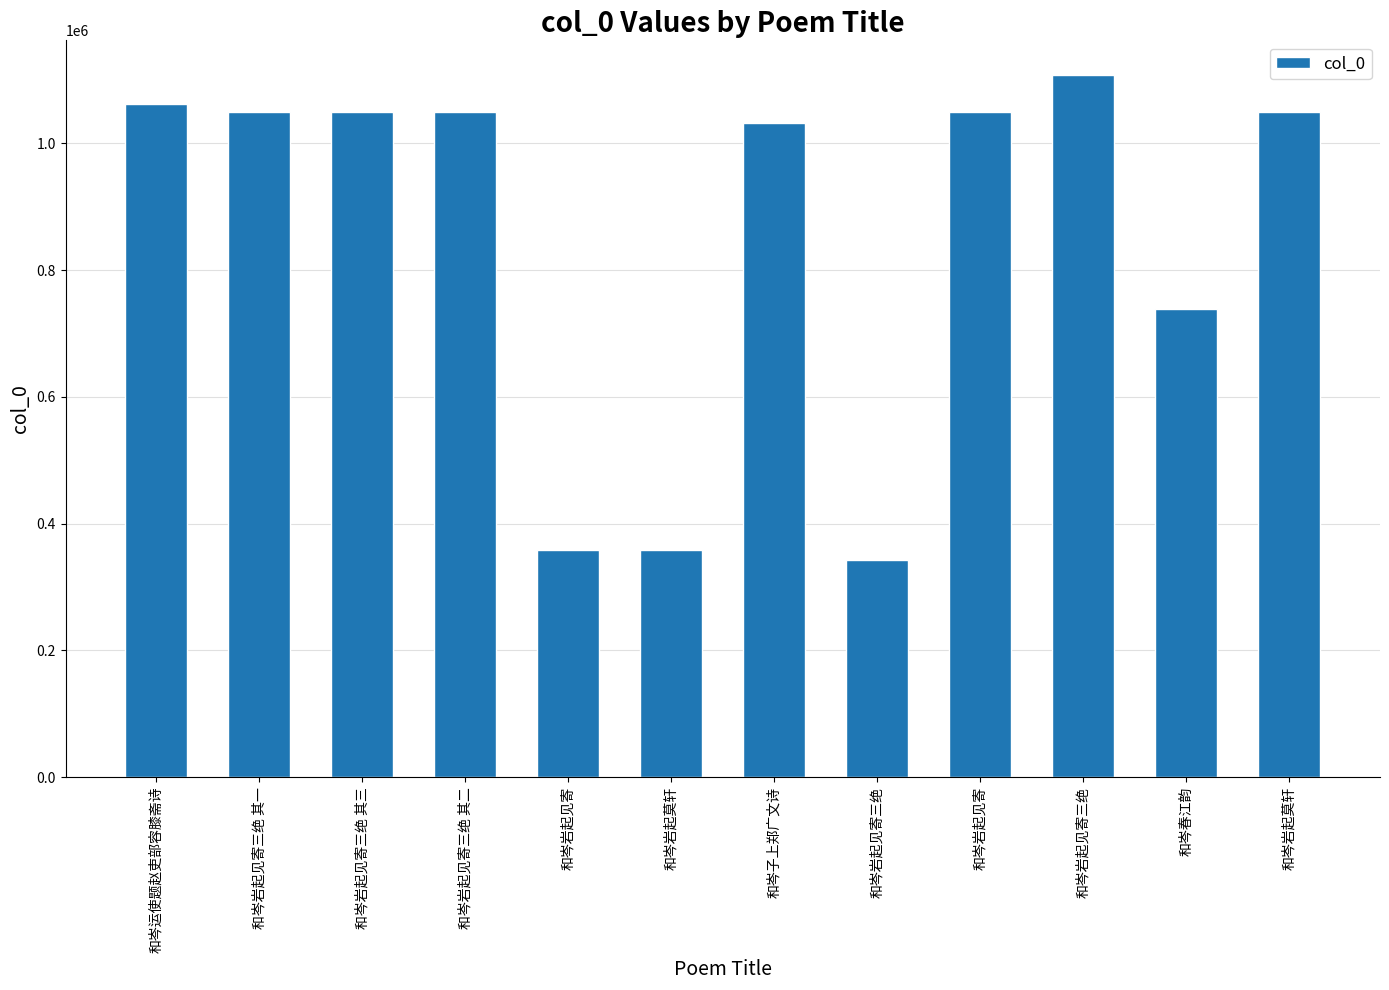

What is the label of the 10th bar from the left?

和岑岩起见寄三绝